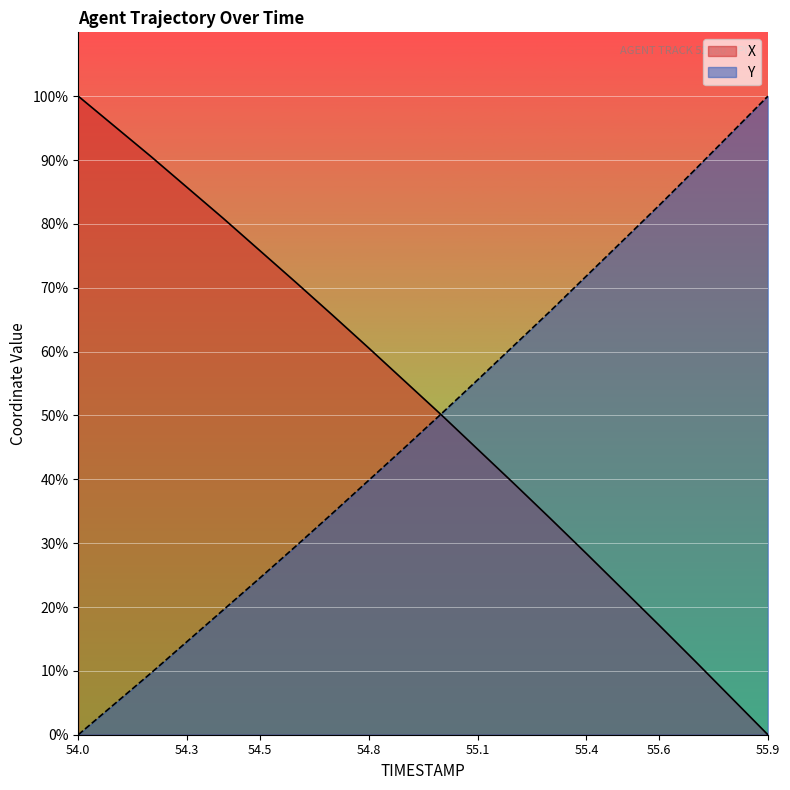

What are all the series names shown in the legend?

X, Y